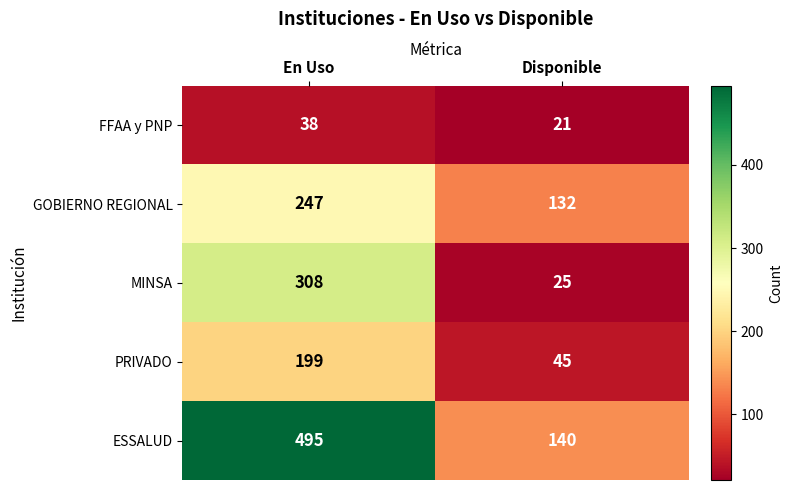

At which label is GOBIERNO REGIONAL closest to 189?

Disponible